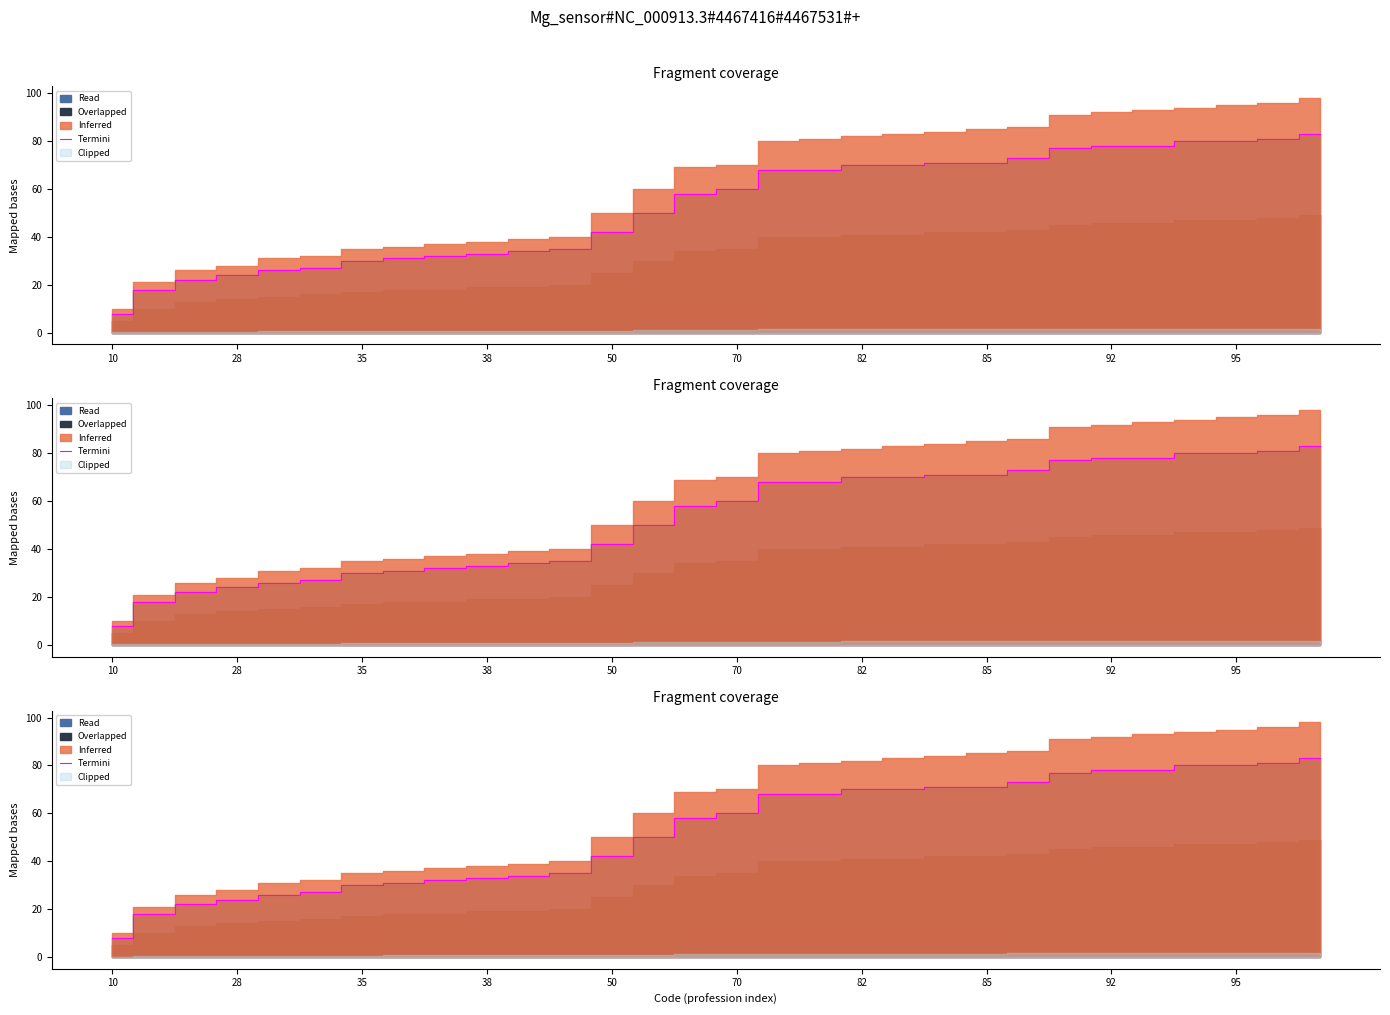

What is the ratio of the value at 21 to the value at 14?

1.2